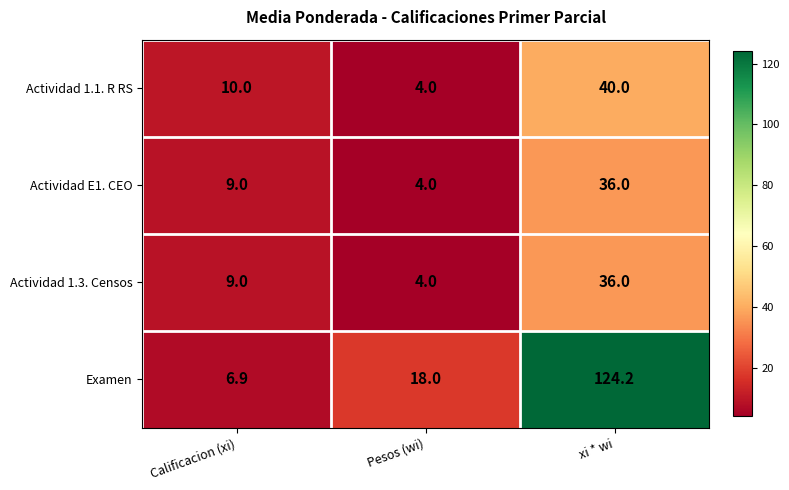

How many Actividad 1.3. Censos values are between 4 and 36?

3